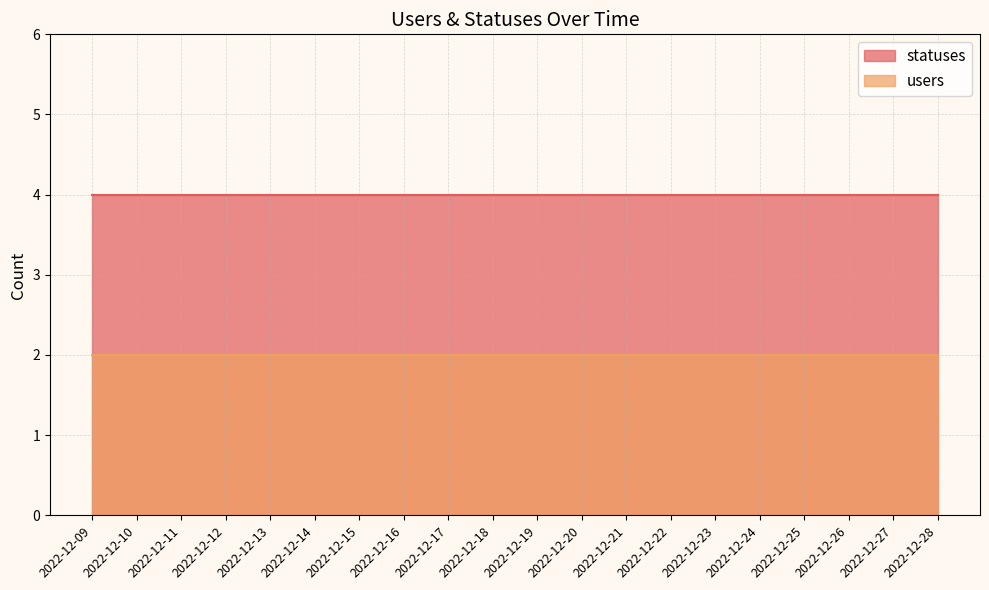

Reading left to right, list all the values displayed in this chart.

statuses: 2022-12-09=4	2022-12-10=4	2022-12-11=4	2022-12-12=4	2022-12-13=4	2022-12-14=4	2022-12-15=4	2022-12-16=4	2022-12-17=4	2022-12-18=4	2022-12-19=4	2022-12-20=4	2022-12-21=4	2022-12-22=4	2022-12-23=4	2022-12-24=4	2022-12-25=4	2022-12-26=4	2022-12-27=4	2022-12-28=4
users: 2022-12-09=2	2022-12-10=2	2022-12-11=2	2022-12-12=2	2022-12-13=2	2022-12-14=2	2022-12-15=2	2022-12-16=2	2022-12-17=2	2022-12-18=2	2022-12-19=2	2022-12-20=2	2022-12-21=2	2022-12-22=2	2022-12-23=2	2022-12-24=2	2022-12-25=2	2022-12-26=2	2022-12-27=2	2022-12-28=2